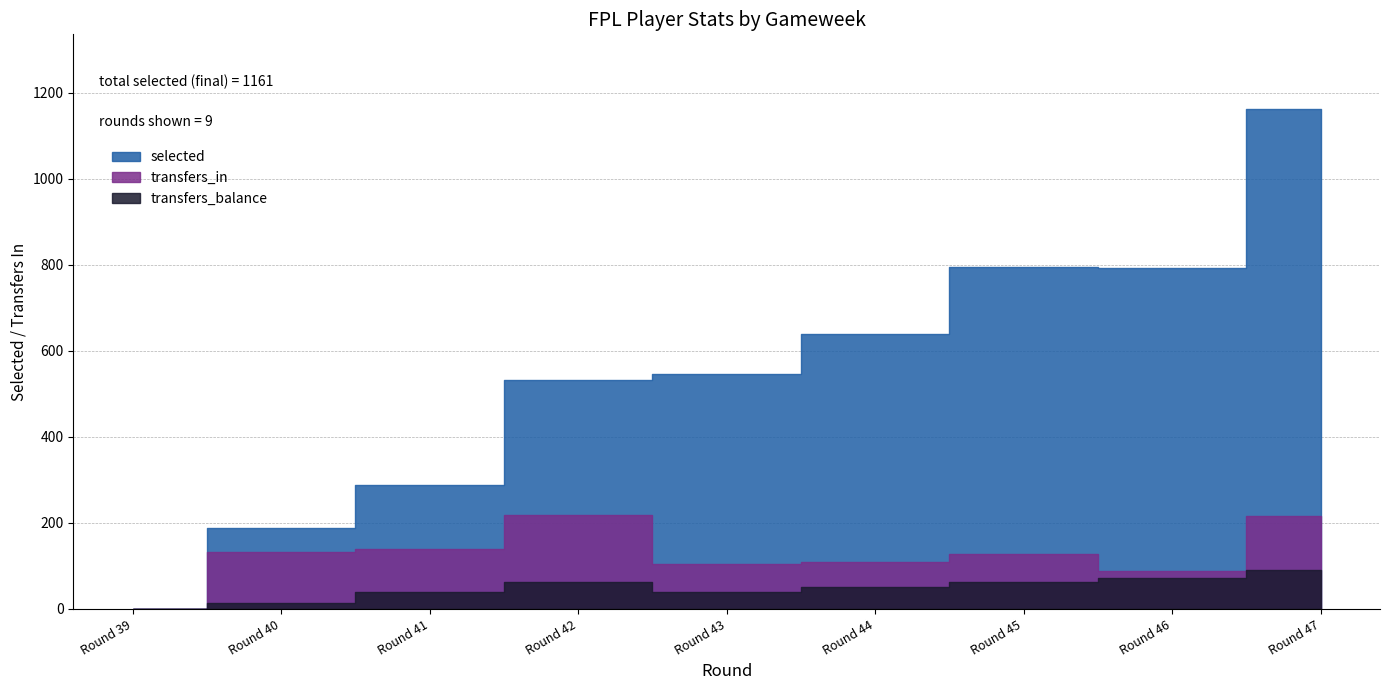

At Round 44, list the series in order from smallest to largest.

transfers_balance, transfers_in, selected